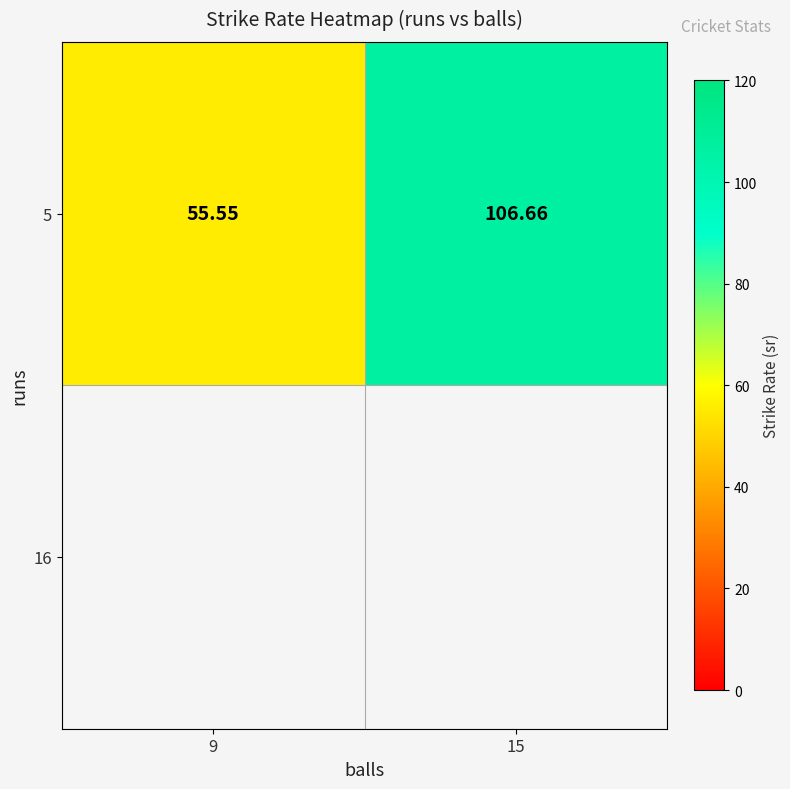

What is the change in value from 9 to 15?

+51.1